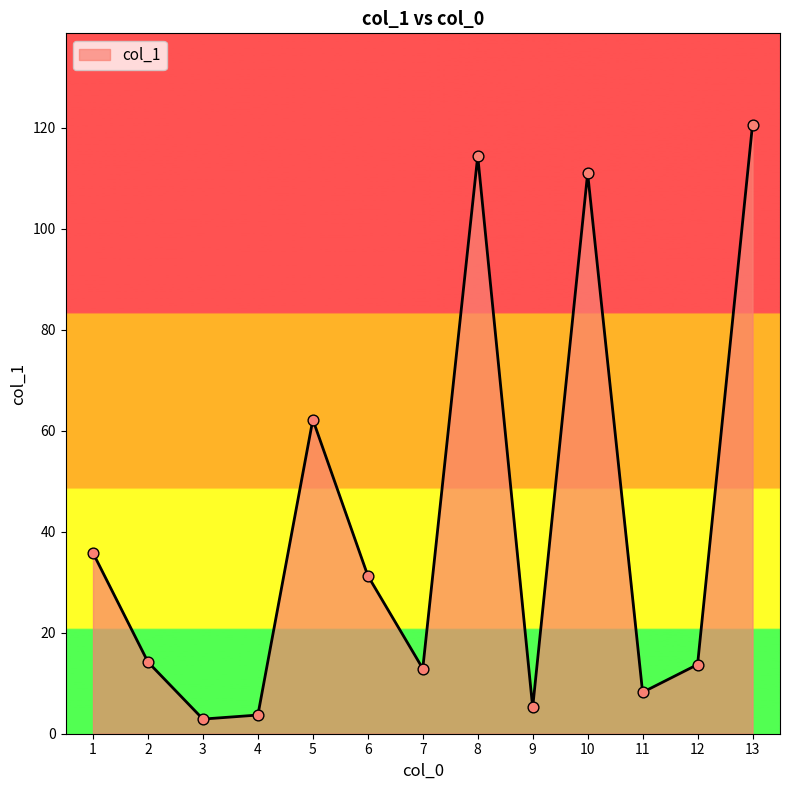

Approximately how many times larger is the value at 9 compared to 6?

0.2